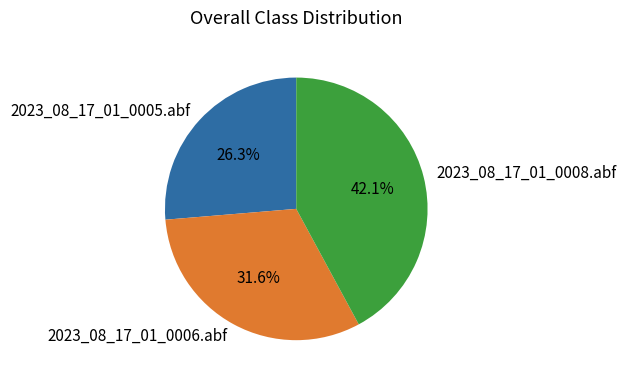

The 2023_08_17_01_0005.abf slice represents 26% of the pie. True or false?

True